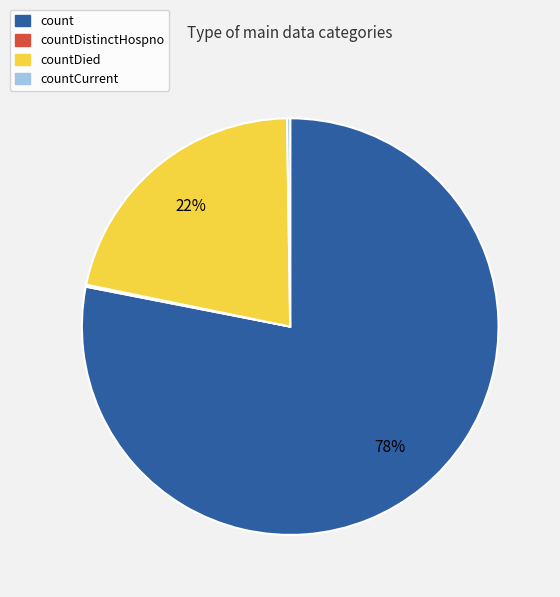

Is there any slice that represents more than half of the pie?

Yes